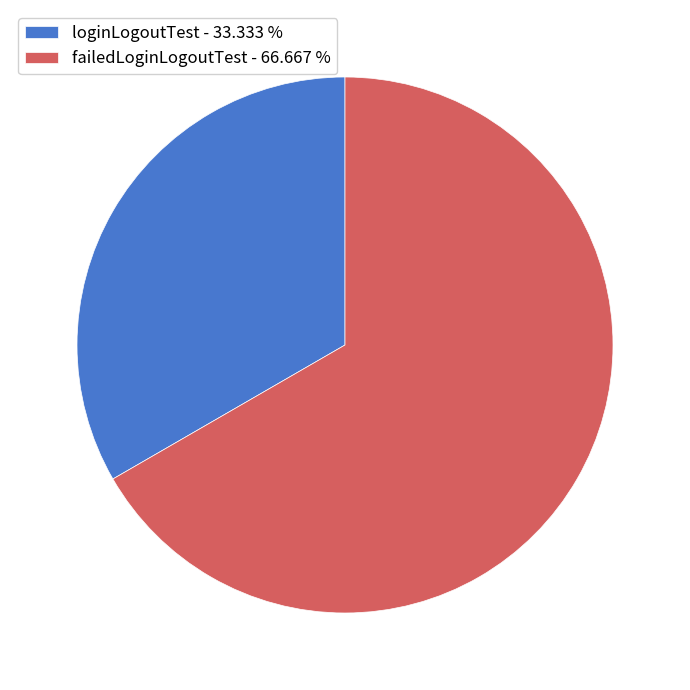

How many segments does this pie chart have?

2